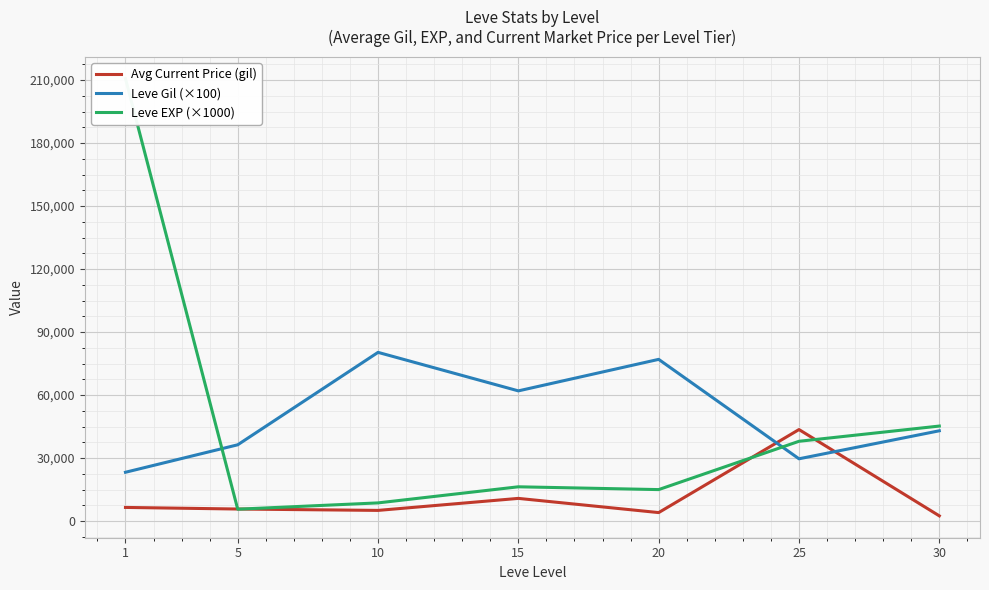

What is the value of the Avg Current Price (gil) point at the 6th from the left?

43584.7